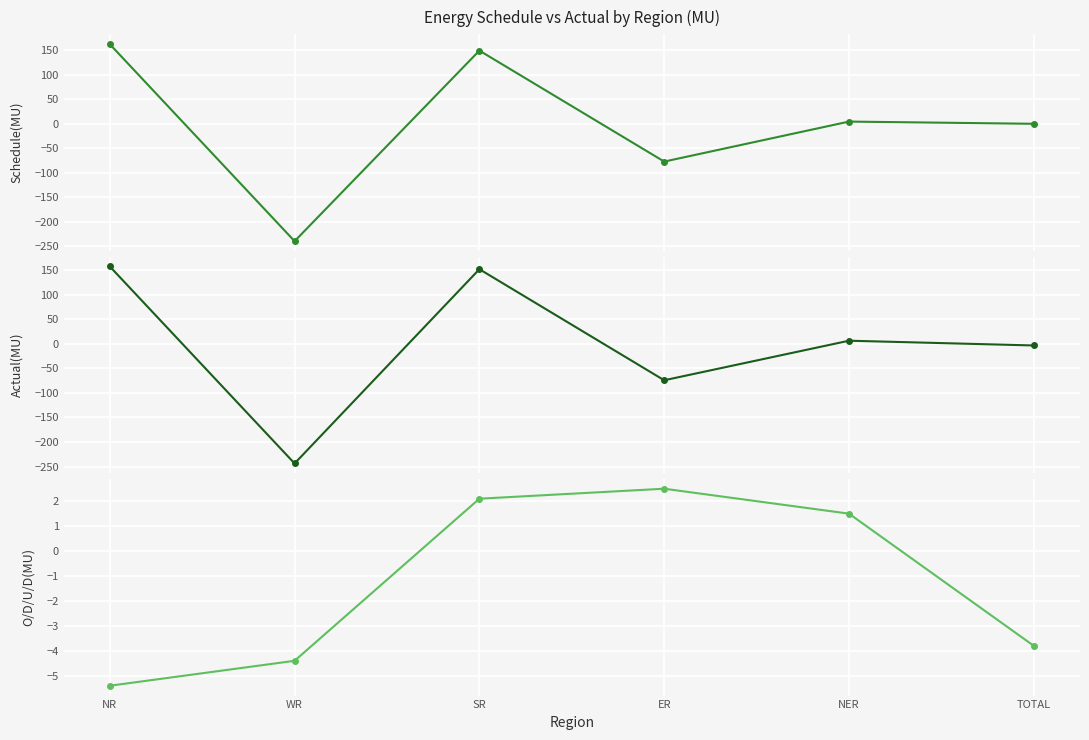

What is the approximate value of Schedule(MU) at ER?

-77.0